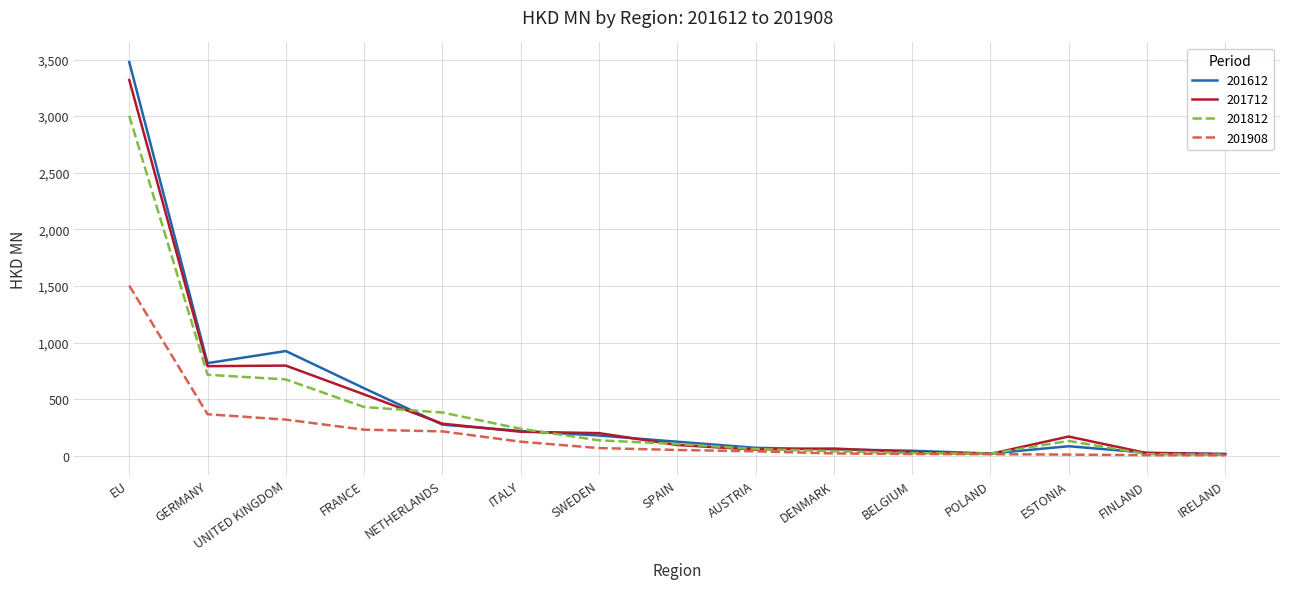

At which label does 201908 first exceed 51?

EU